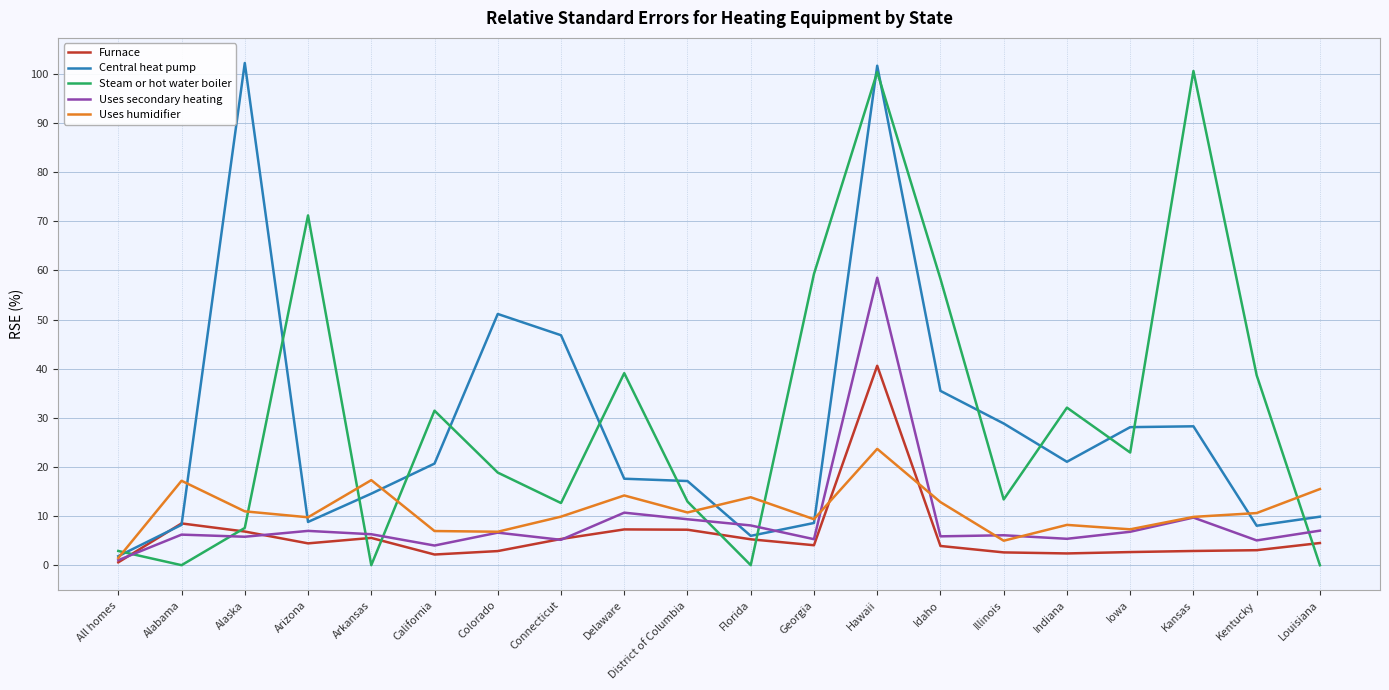

The value of Uses secondary heating at Arkansas is 10.6. True or false?

False